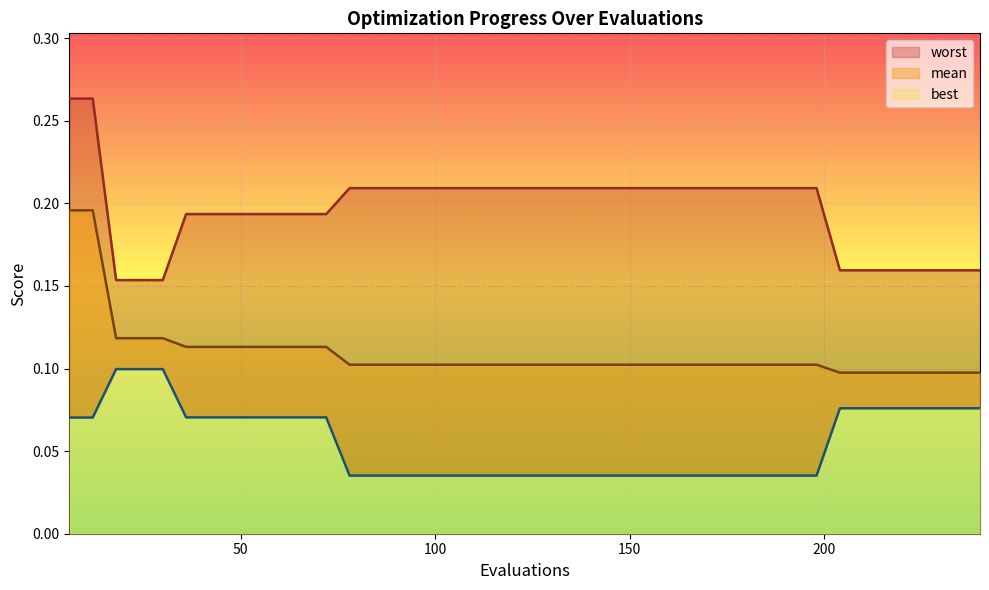

Rank the series by their average value, from lowest to highest.

best, mean, worst